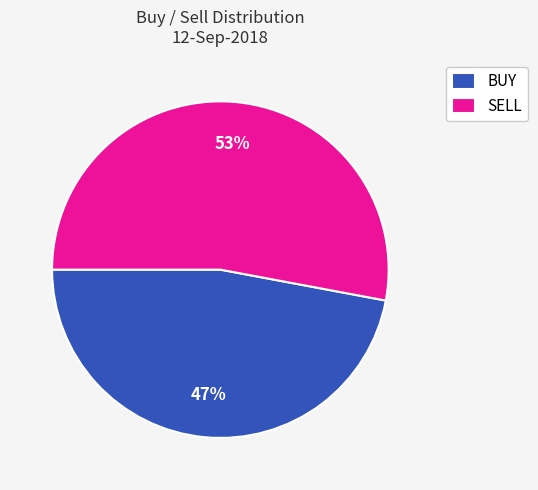

Approximately how many times larger is the value at SELL compared to BUY?

1.1